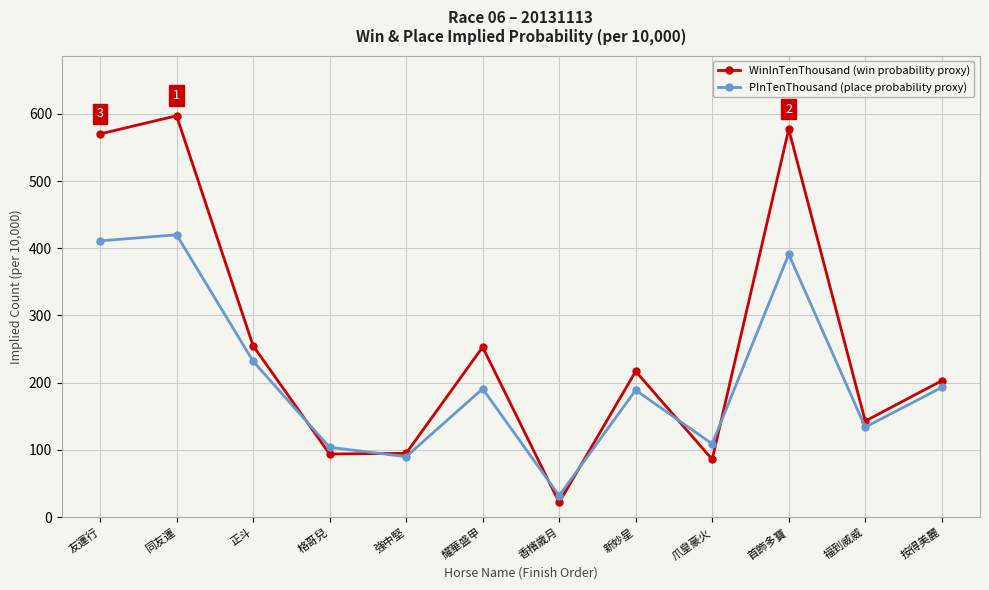

What is the maximum value shown in the chart?

597